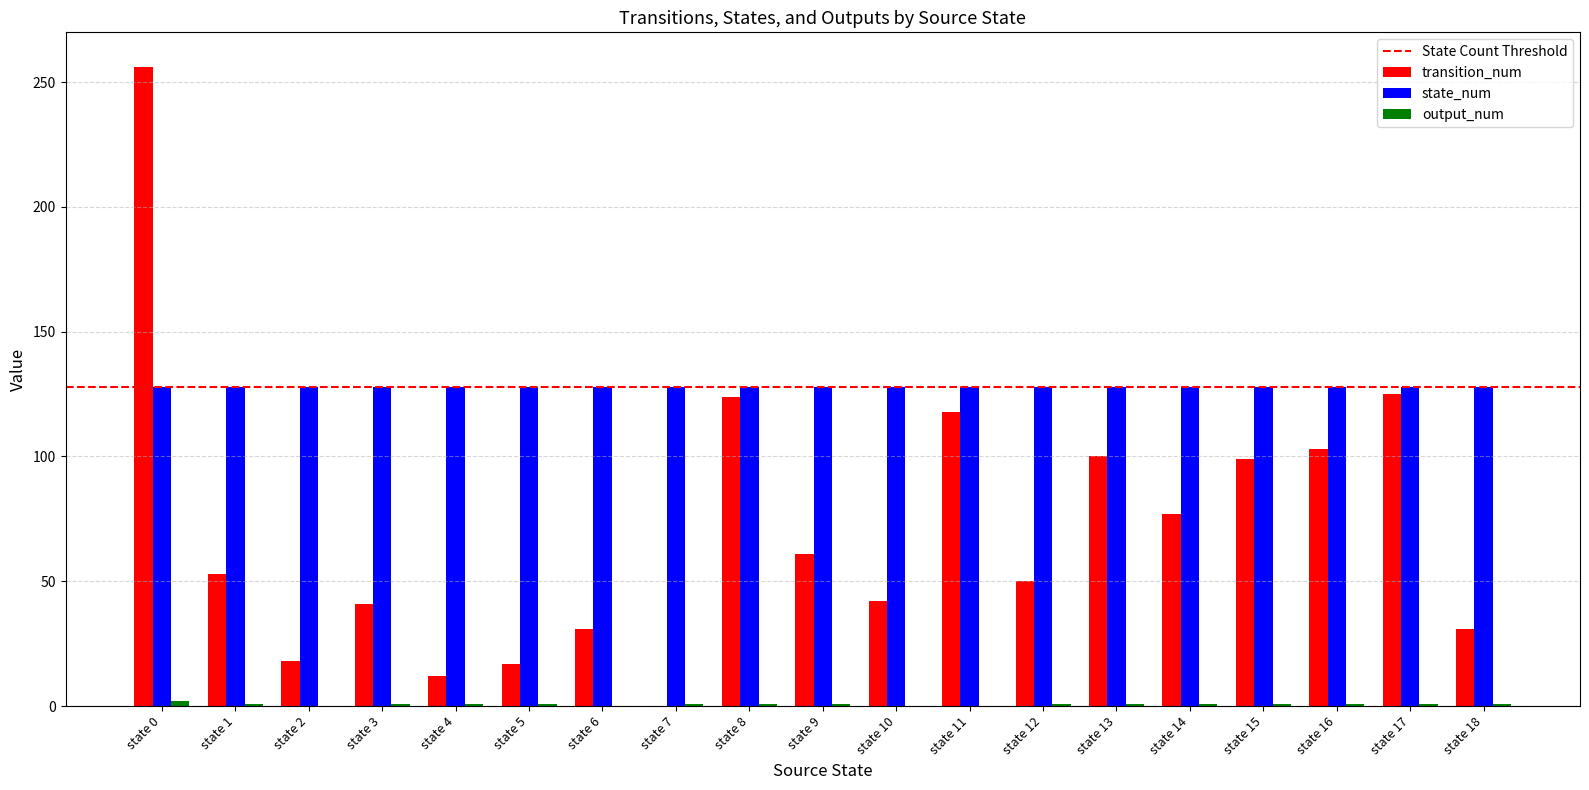

Between state 5 and state 12, which series saw the biggest shift?

transition_num